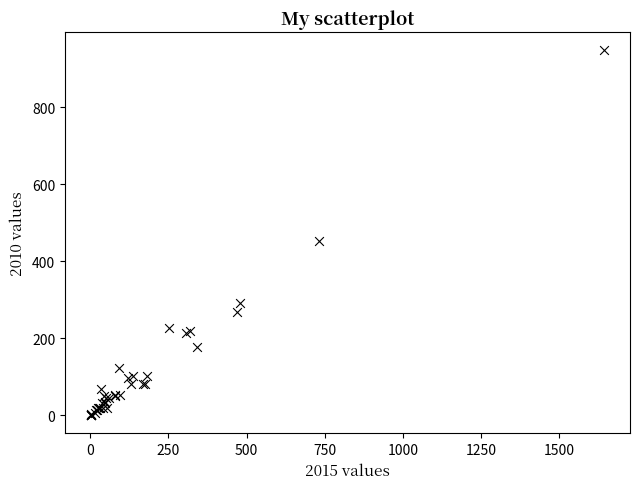

What Y value in the scatter plot is closest to 474?

453.0